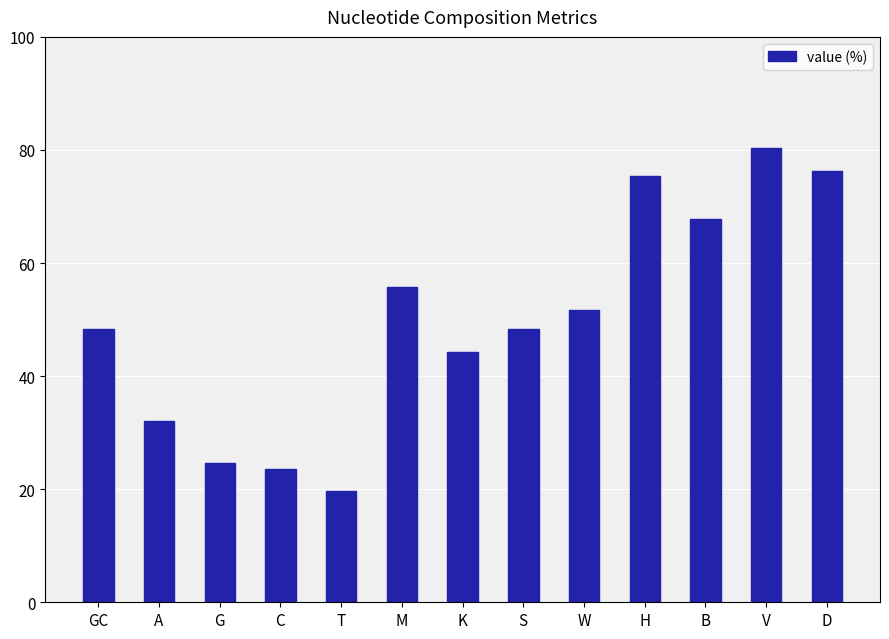

What is the difference between the values at B and C?

44.2